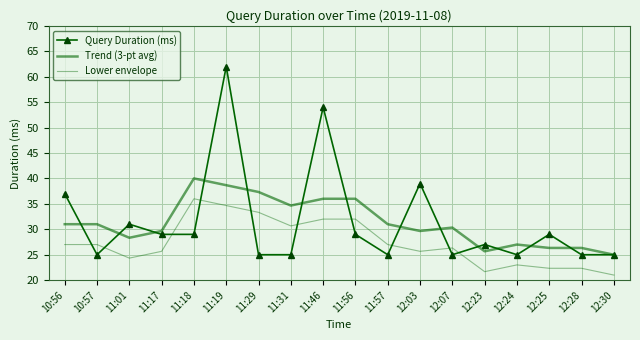

What is the lowest value of the Trend (3-pt avg) series?

25.0